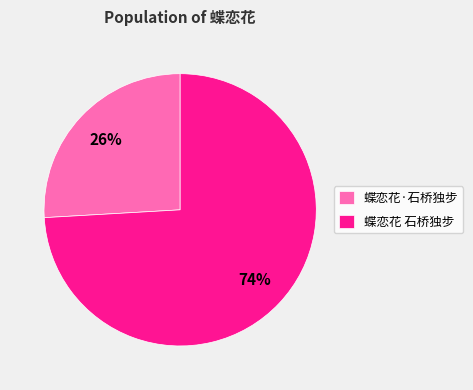

Count the number of slices in the pie.

2